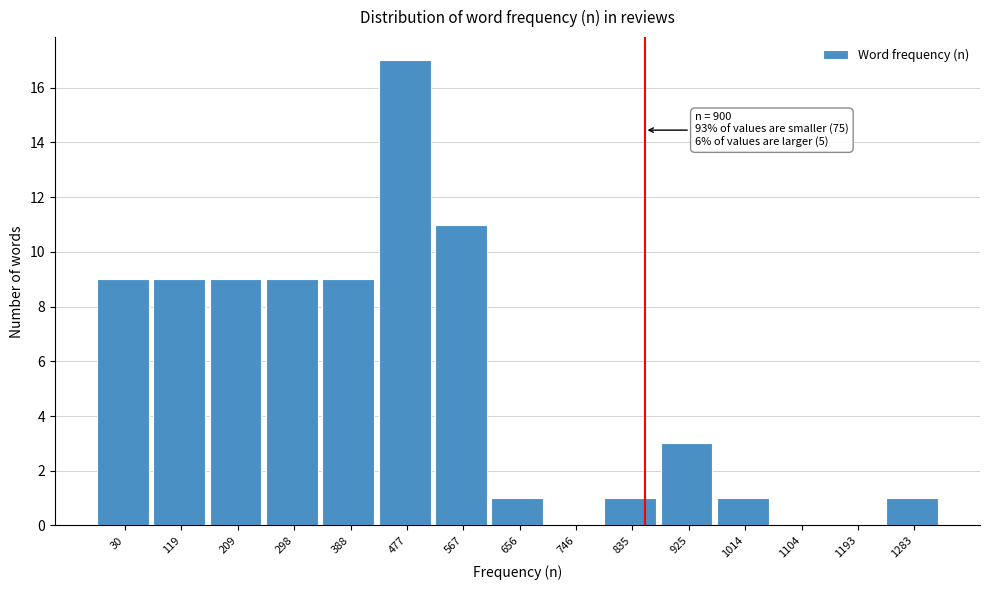

Reading right to left, list all the values displayed in this chart.

1283=1	1193=0	1104=0	1014=1	925=3	835=1	746=0	656=1	567=11	477=17	388=9	298=9	209=9	119=9	30=9